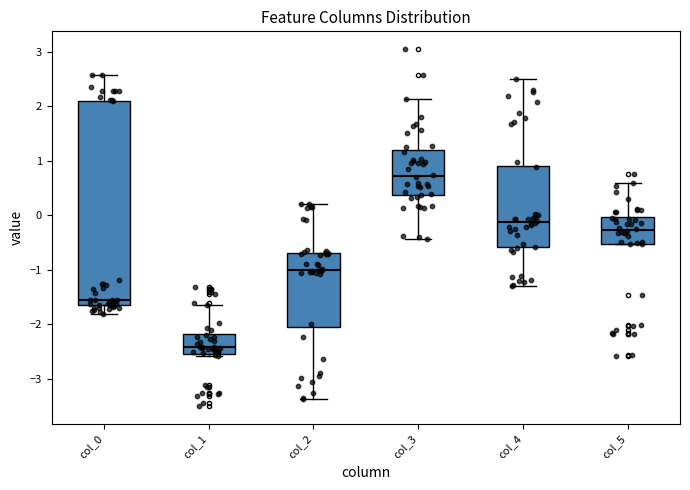

Which box's median line is the highest?

col_3